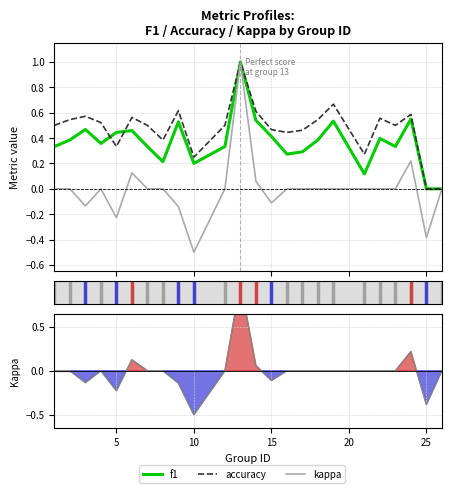

True or false: kappa and f1 intersect in this chart.

False